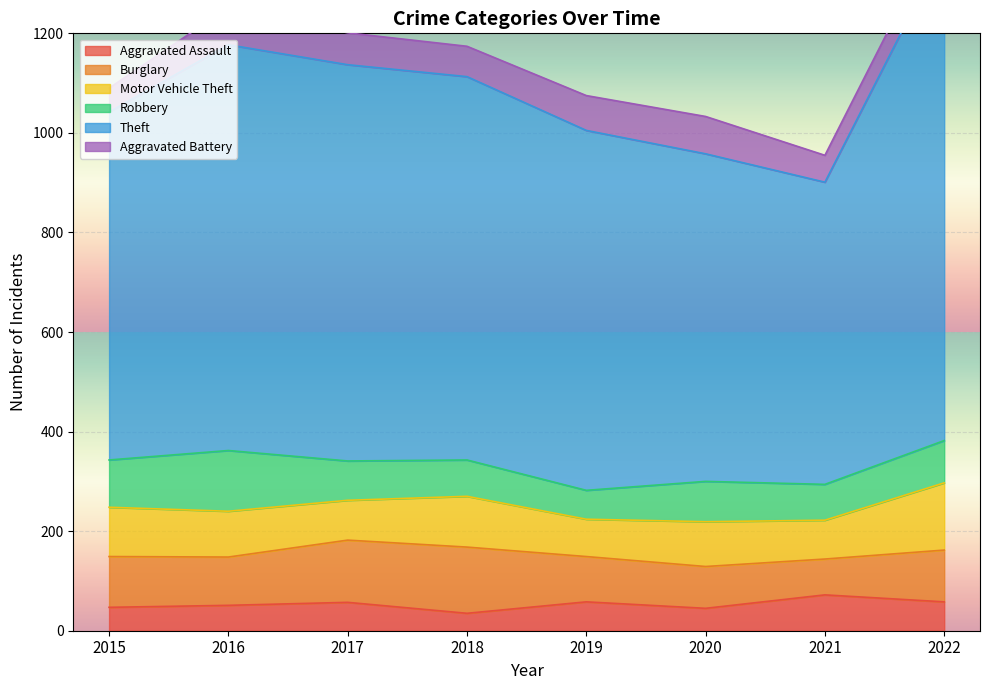

The Theft series shows 510 at 2018. True or false?

False